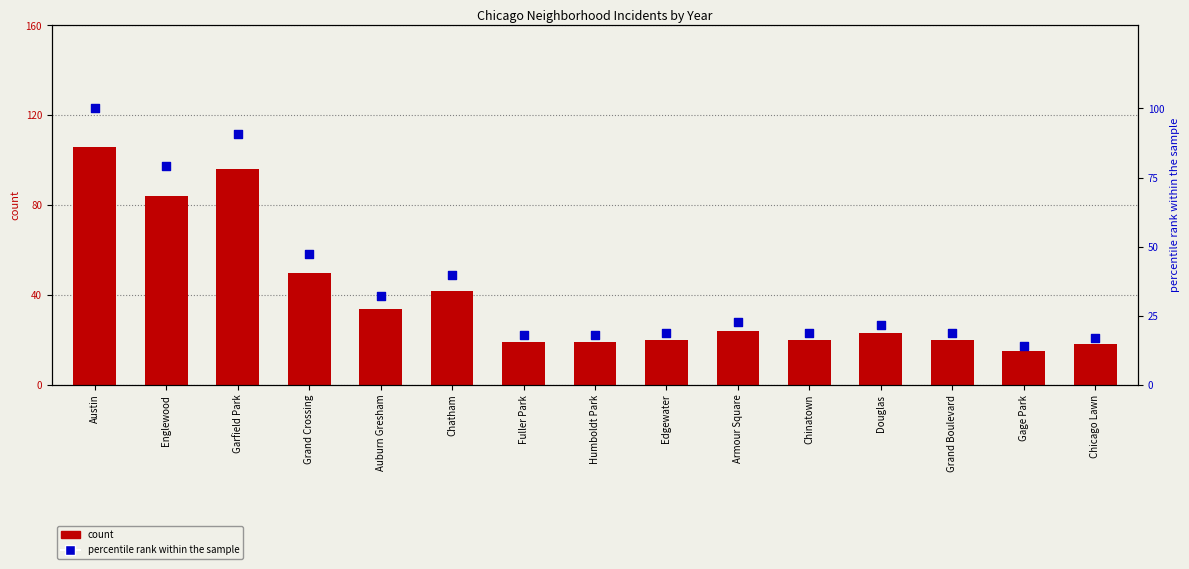

What are all the series names shown in the legend?

count, percentile rank within the sample